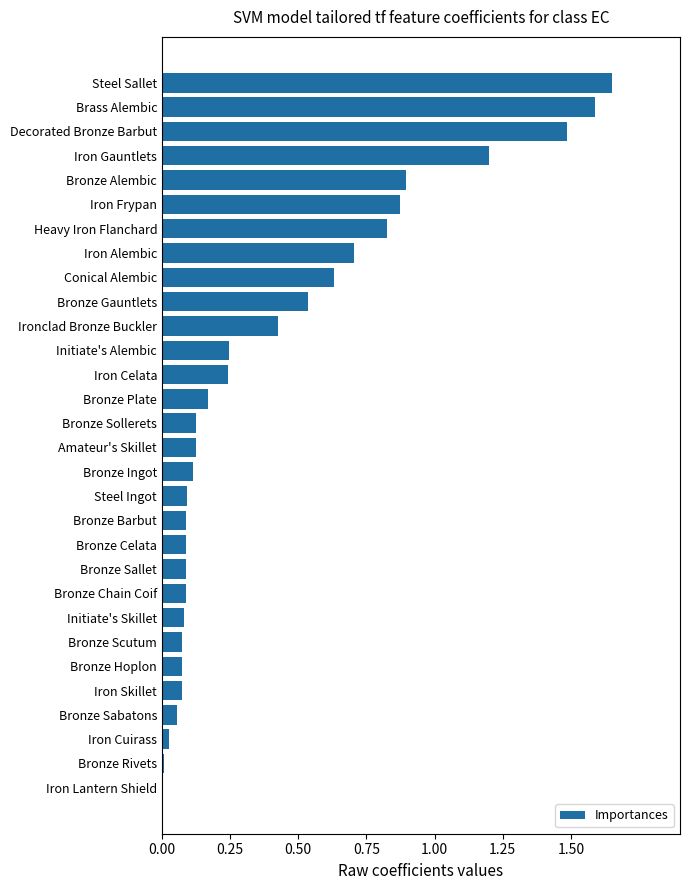

Which category has the highest value across all series?

Steel Sallet